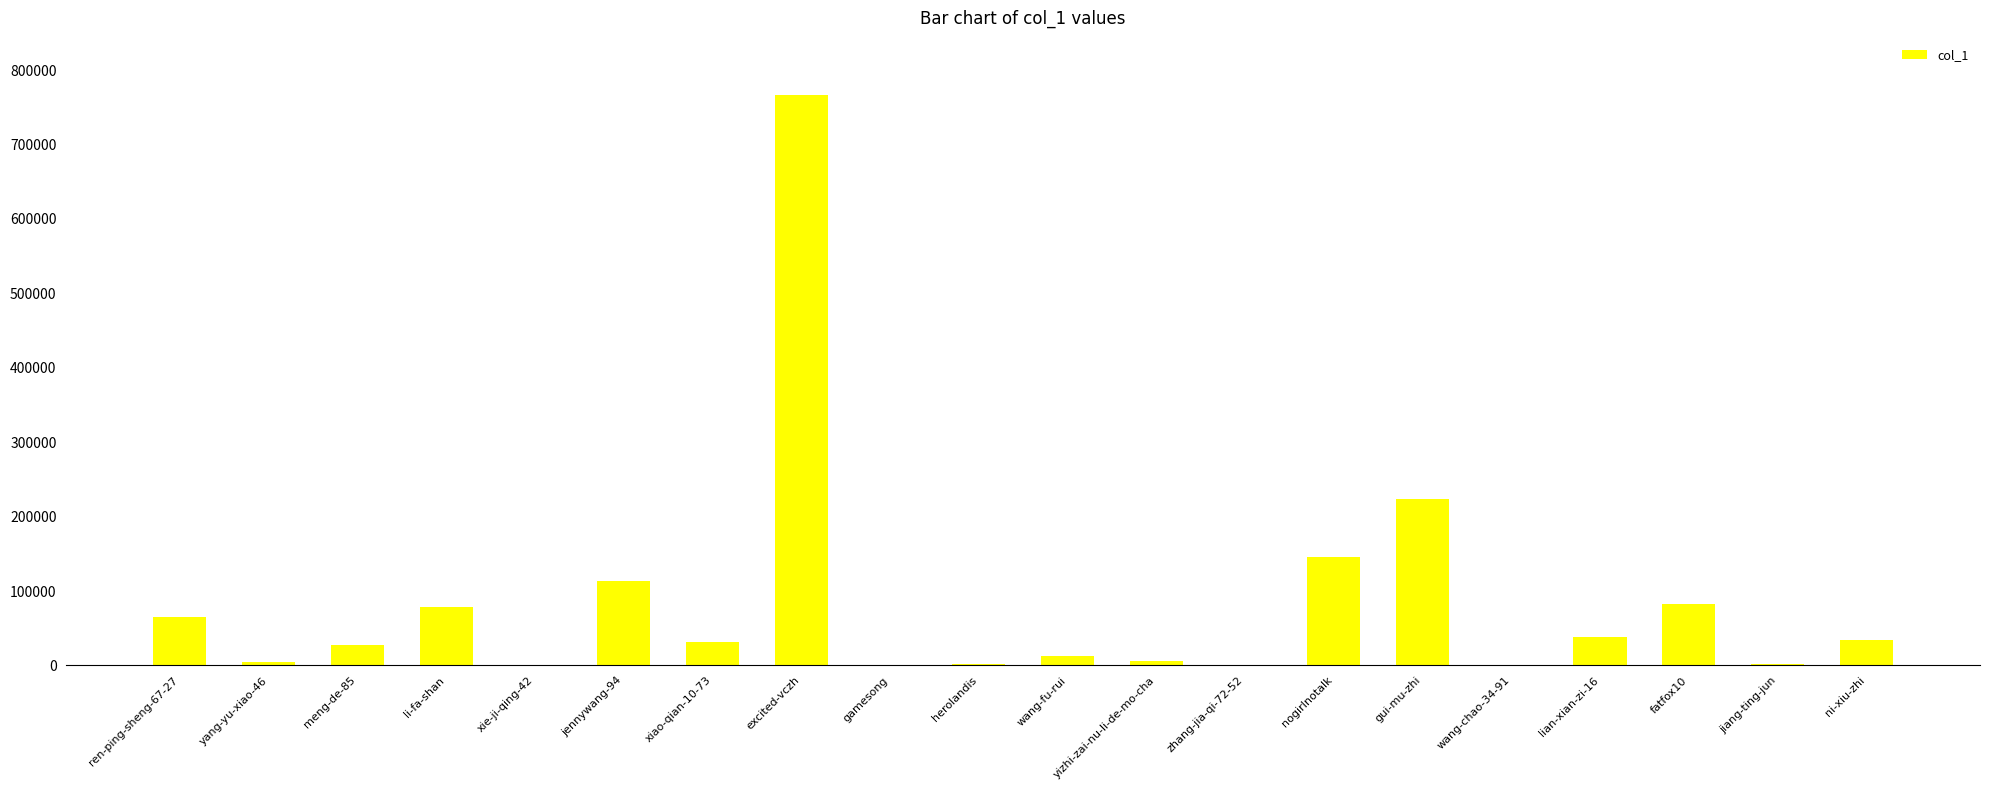

Between xiao-qian-10-73 and jiang-ting-jun, which is larger?

xiao-qian-10-73